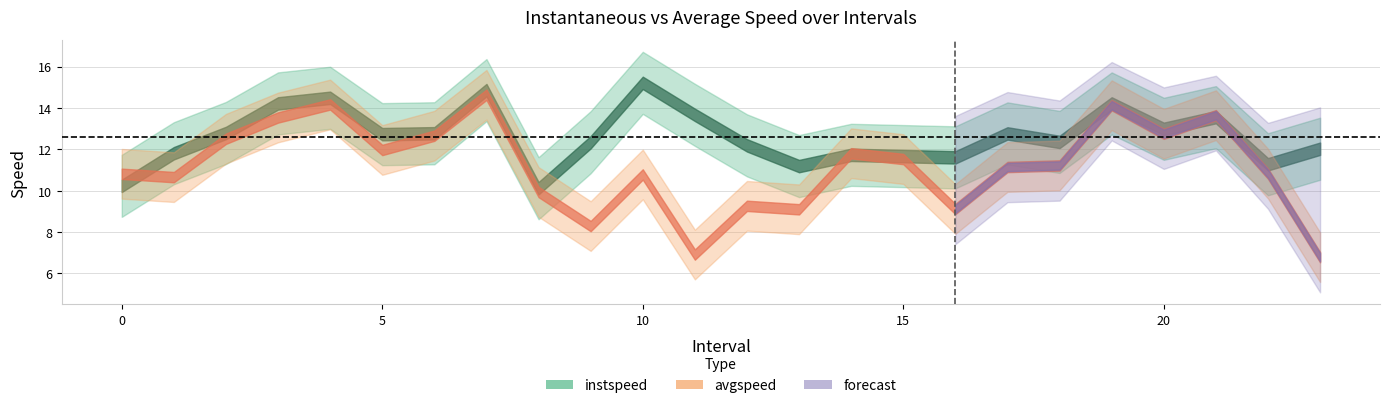

The value of instspeed at 13.0 is 14.7. True or false?

False